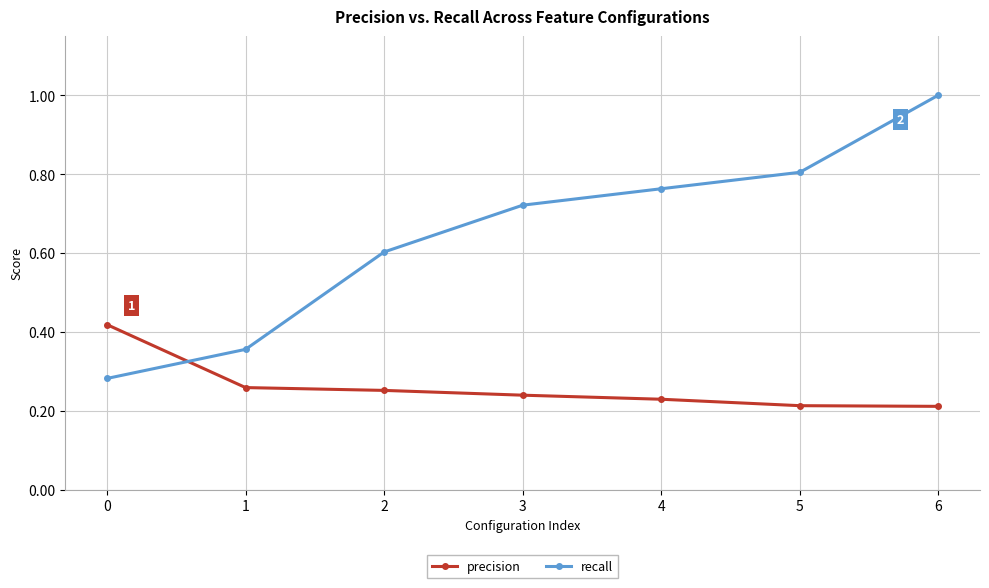

After their last crossing, which series has the higher values: precision or recall?

recall